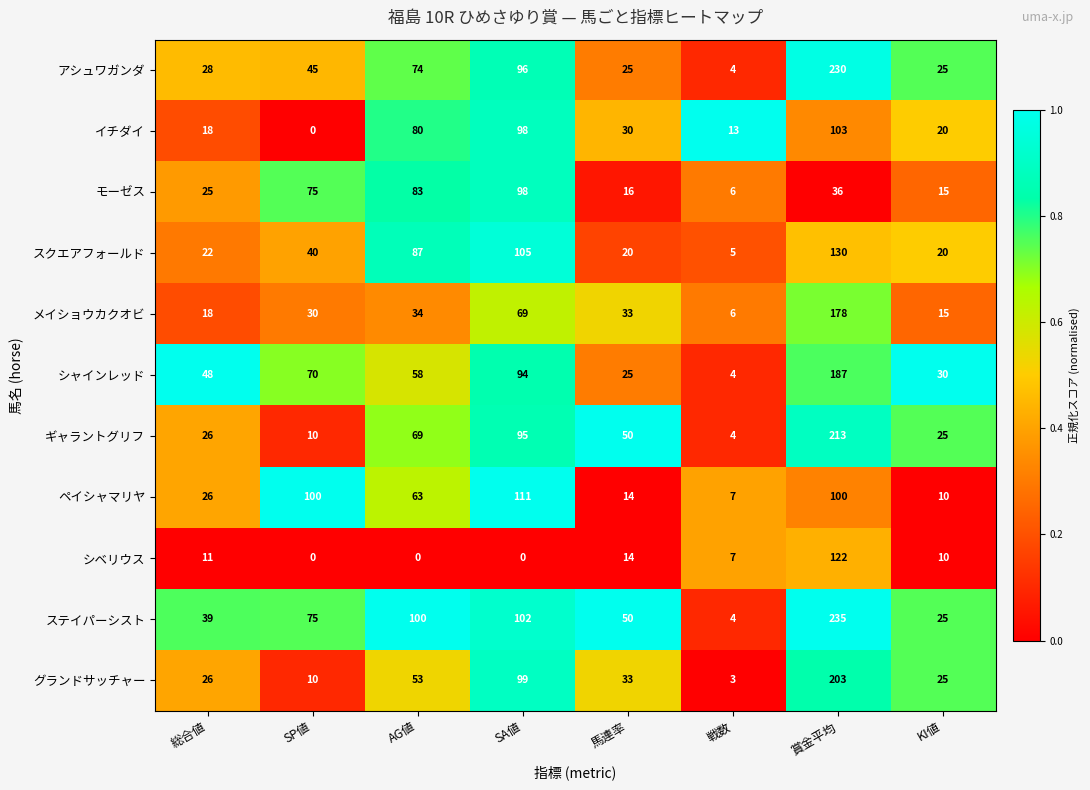

What is the lowest value of the グランドサッチャー series?

3